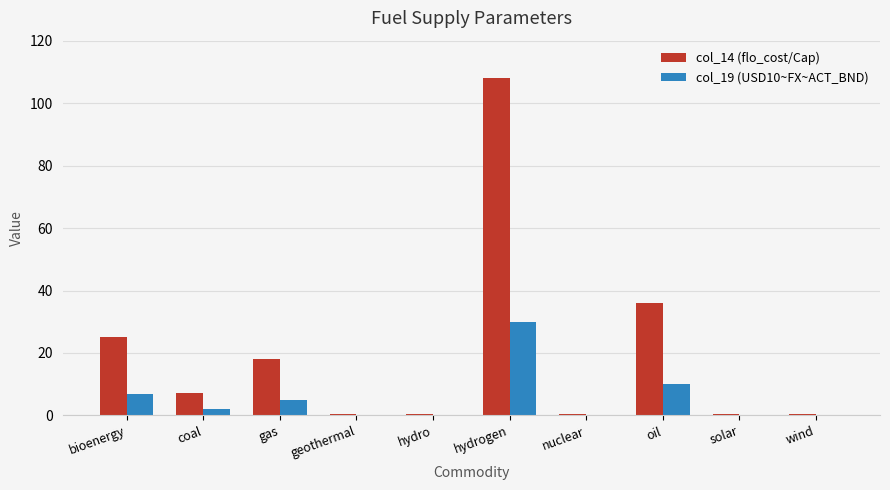

How many series are shown in this chart?

2